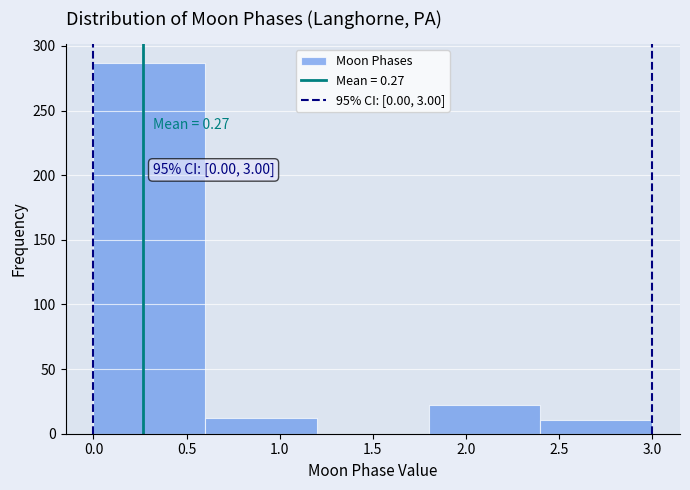

Which range on the x-axis has the tallest bar?

0.0 to 0.6